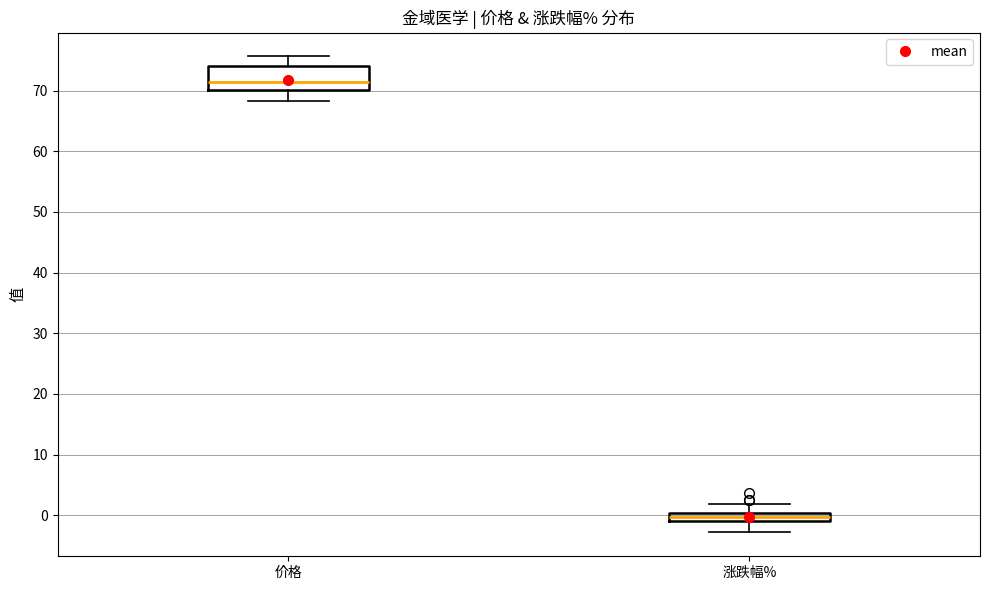

Where does the lower whisker of the box for 价格 end on the y-axis? The values are not printed on the chart, so give them approximately, as read against the axis.

68